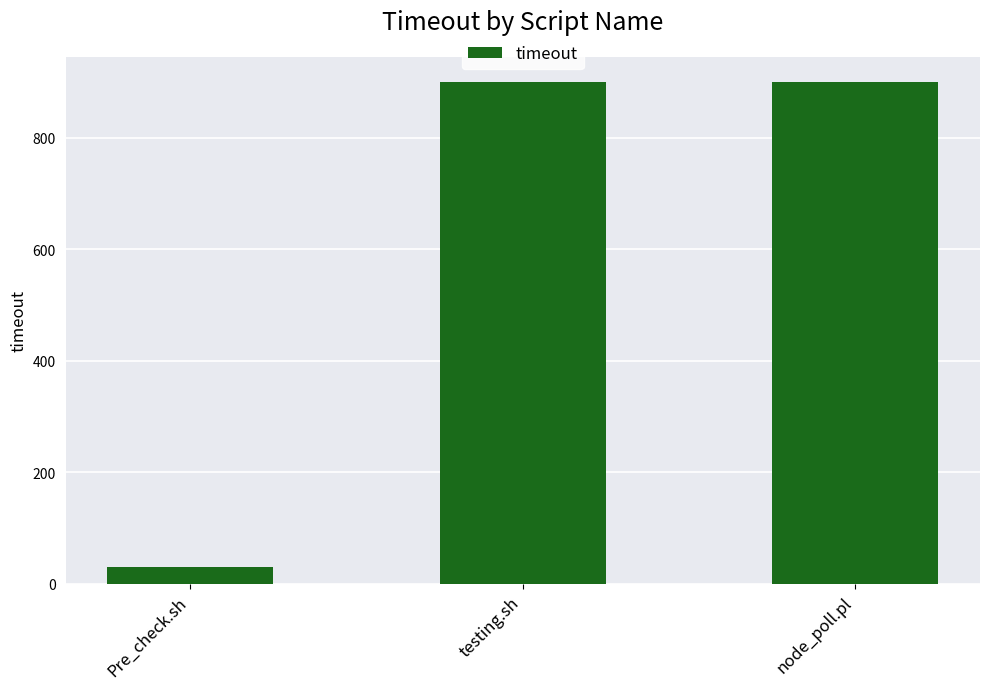

Reading right to left, list all the values displayed in this chart.

node_poll.pl=900	testing.sh=900	Pre_check.sh=30